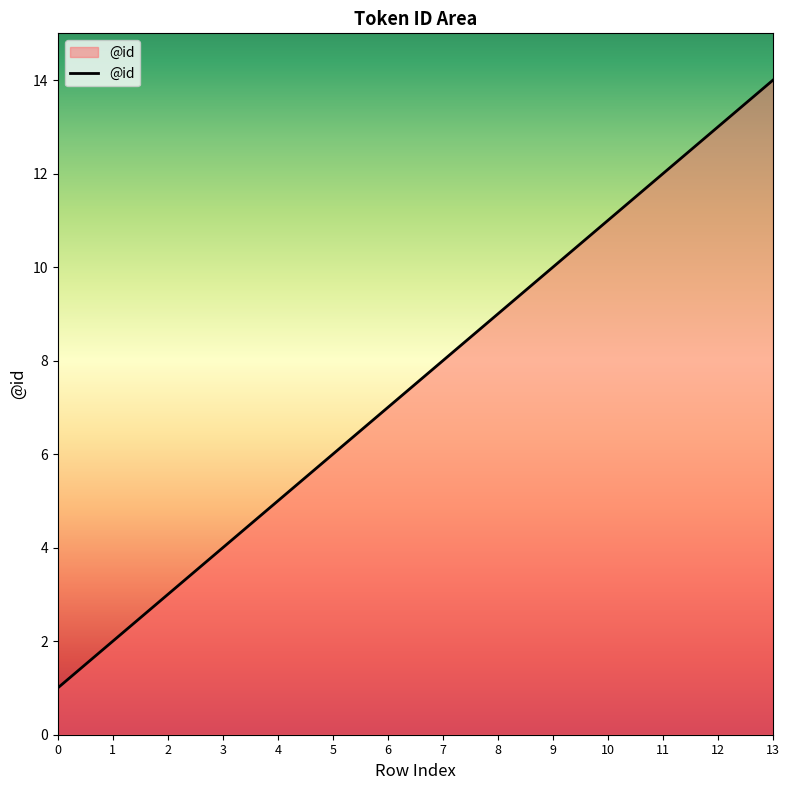

Rank the categories by value from highest to lowest.

13, 12, 11, 10, 9, 8, 7, 6, 5, 4, 3, 2, 1, 0